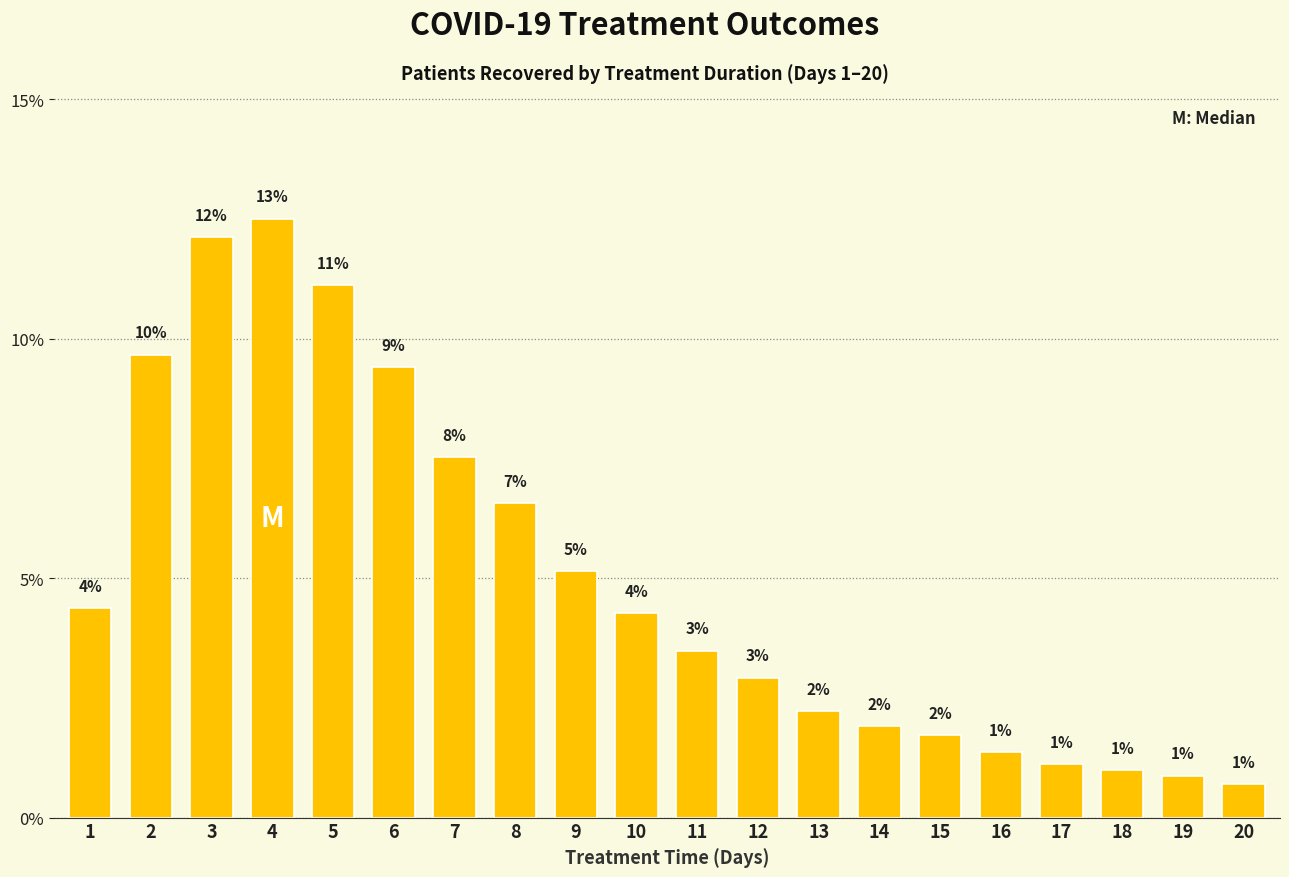

What is the ratio of the value at 11 to the value at 5?

0.3